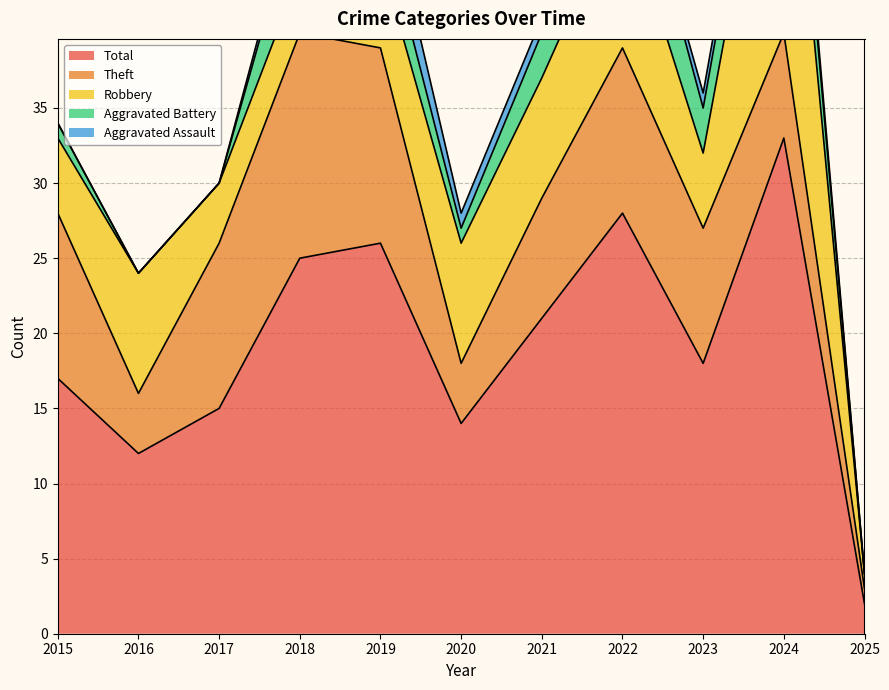

True or false: Aggravated Assault and Robbery cross at least once.

False